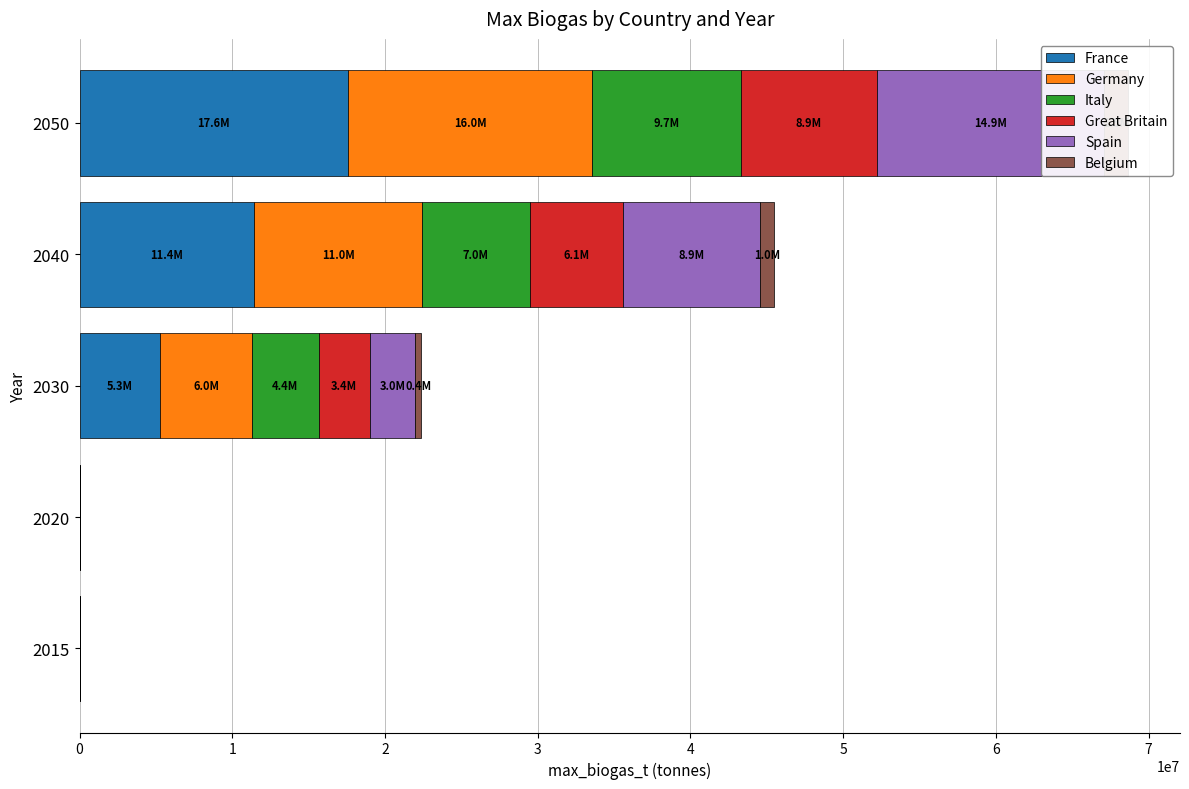

How many values in the Italy series are below 4351145?

2